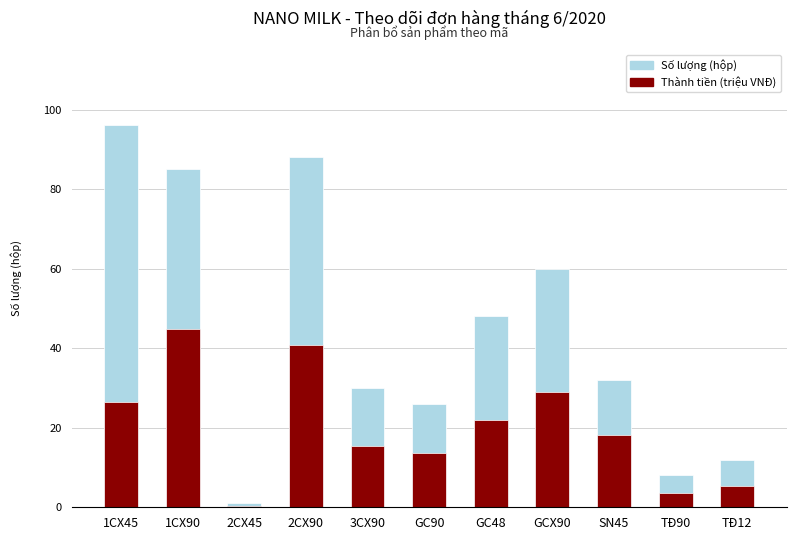

Which has a higher value, 1CX45 or 2CX45?

1CX45